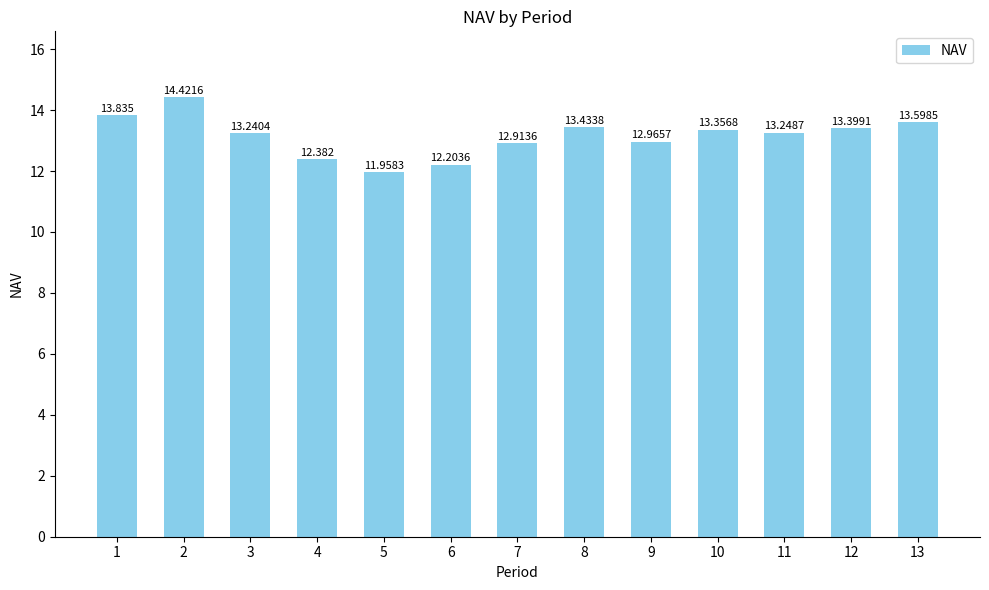

What is the value of the 2nd bar from the left?

14.4